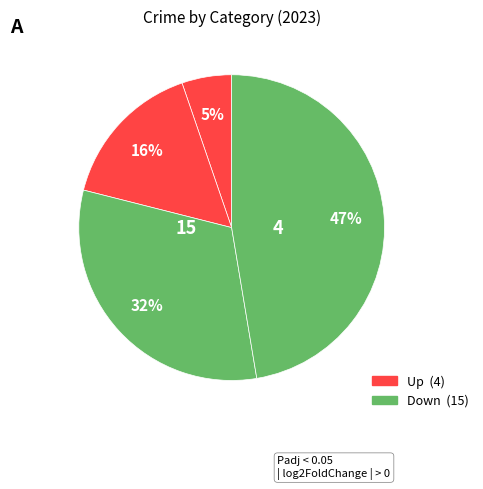

Does any single category account for the majority?

No